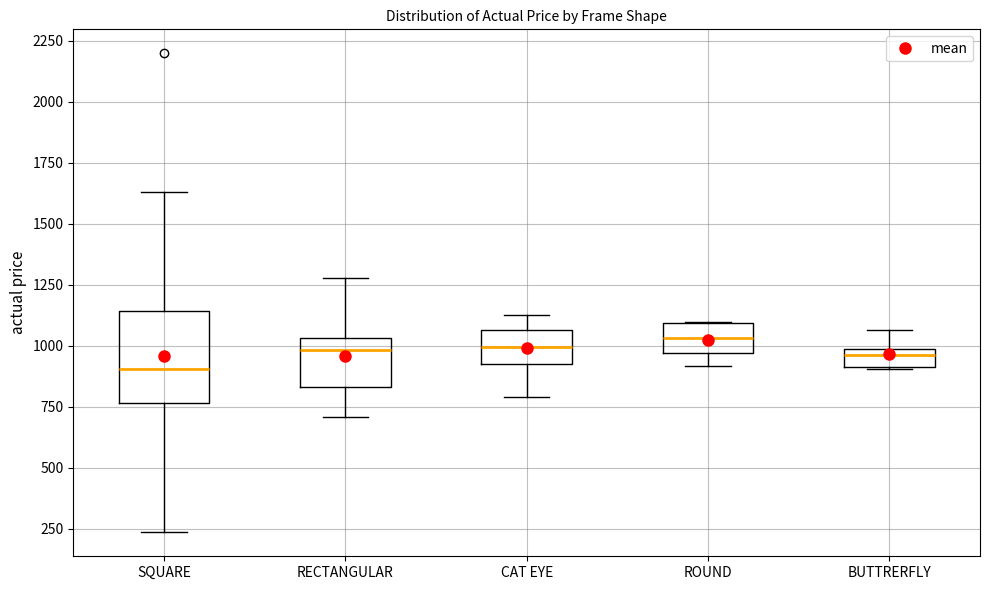

Comparing the boxes themselves (not the whiskers), which one is the tallest?

SQUARE